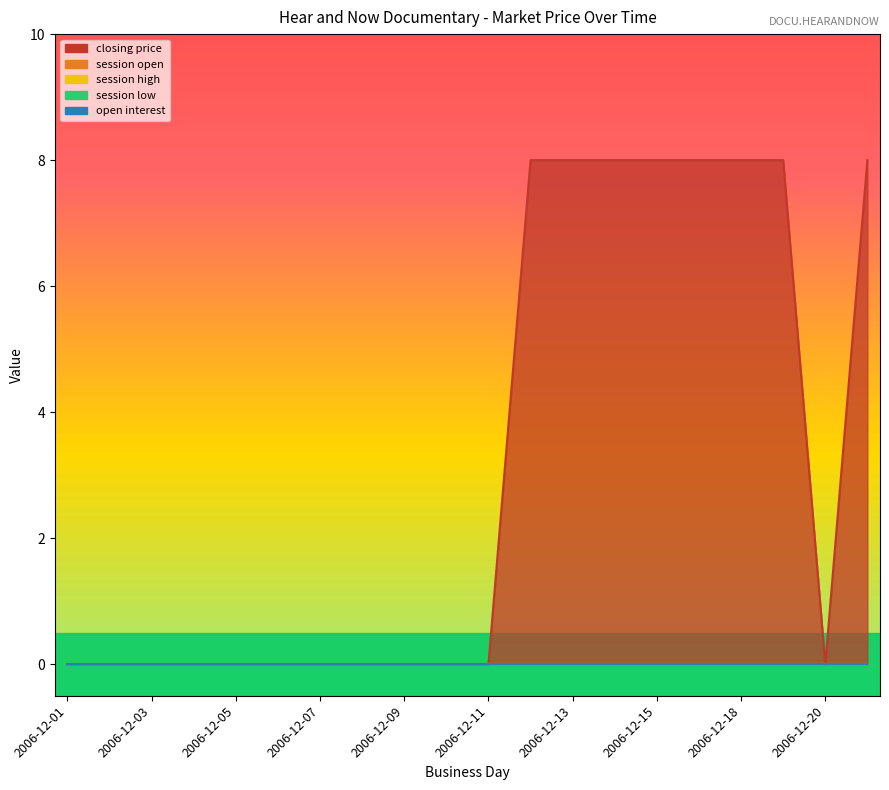

True or false: session high and session low intersect in this chart.

False